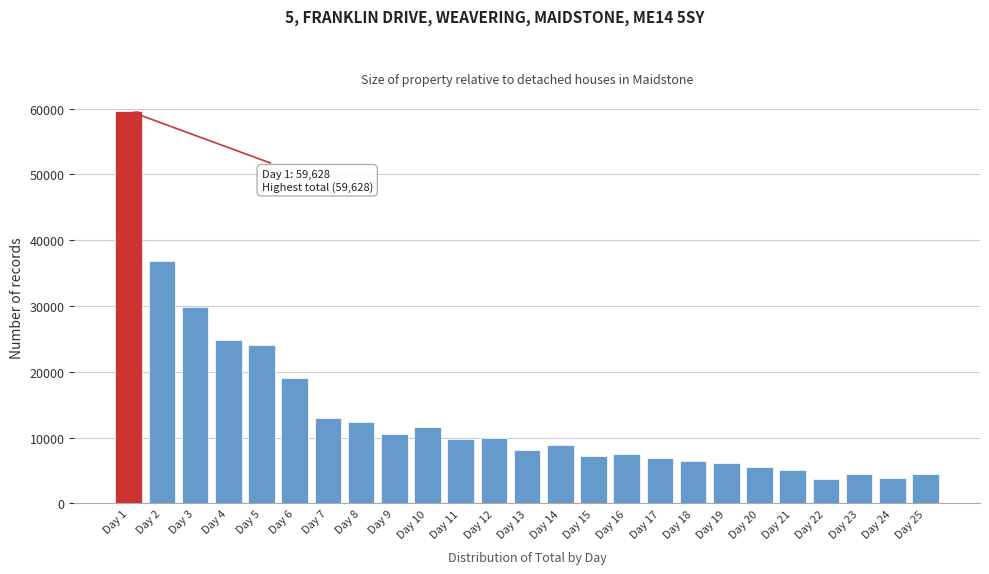

At which label is the value closest to 31660?

Day 3